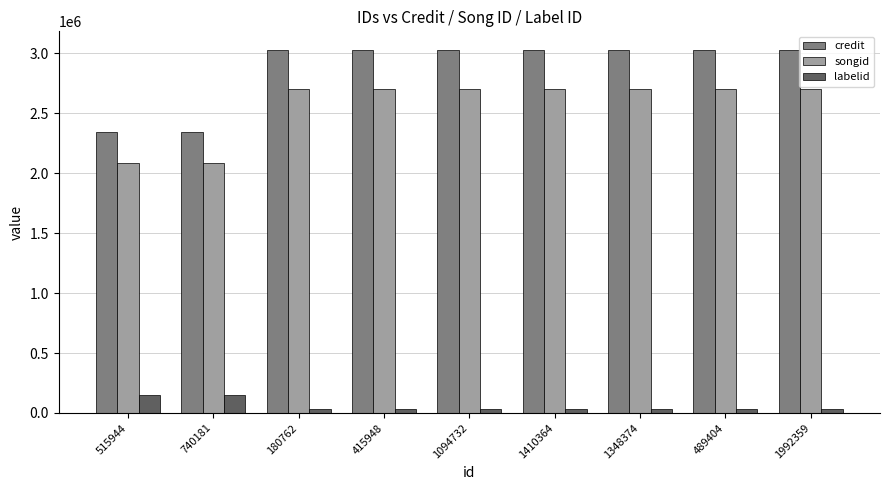

Is it true that songid equals 2704704 at 415948?

True